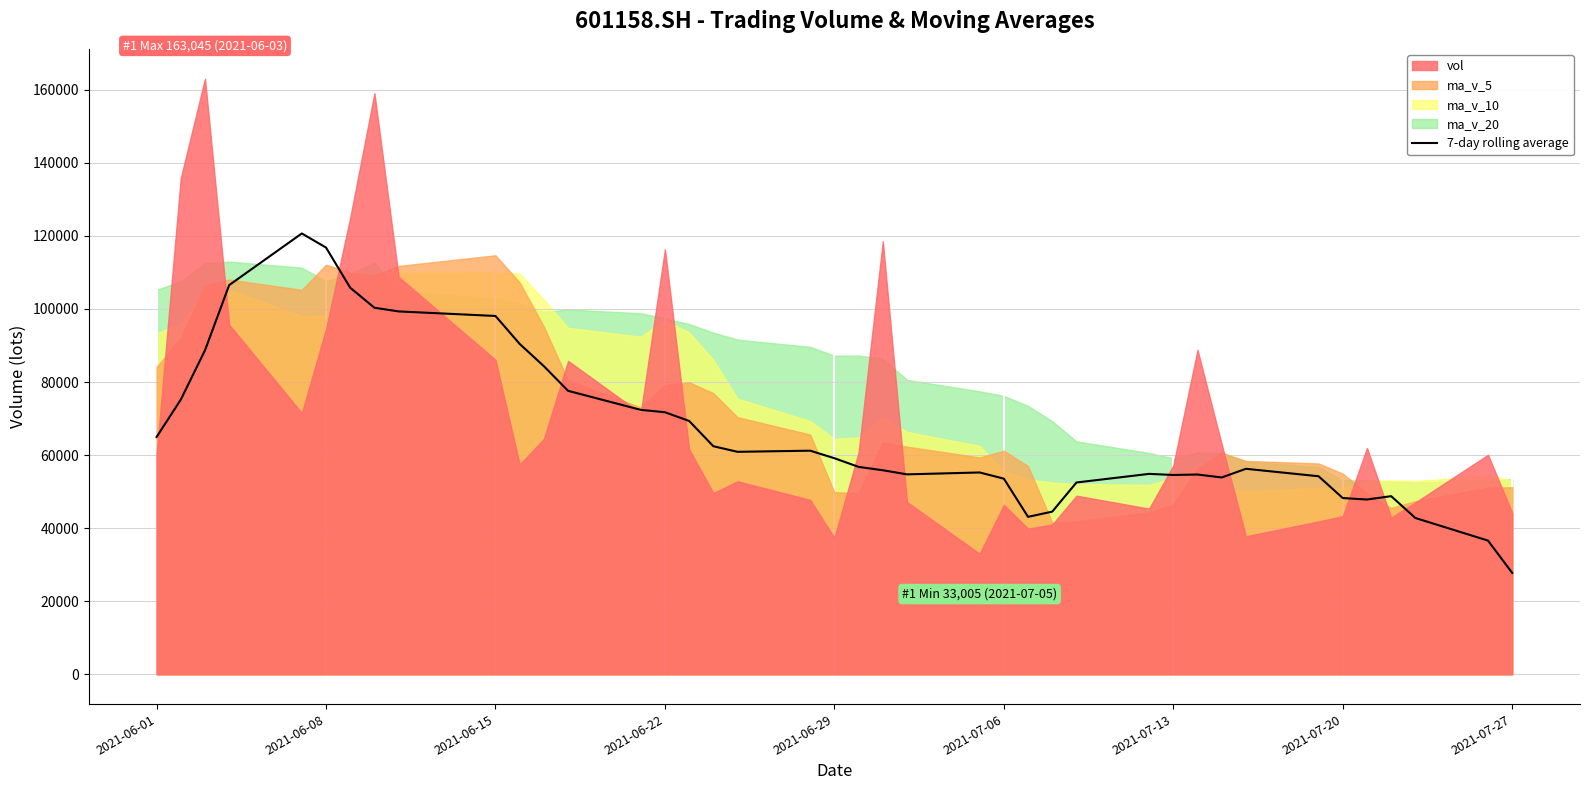

Which category has the lowest value in the 7-day rolling average series?

2021-07-27